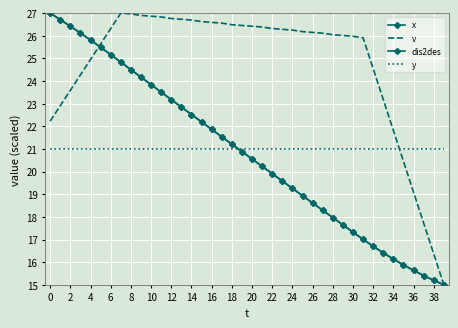

How many values in the dis2des series exceed 20?

22